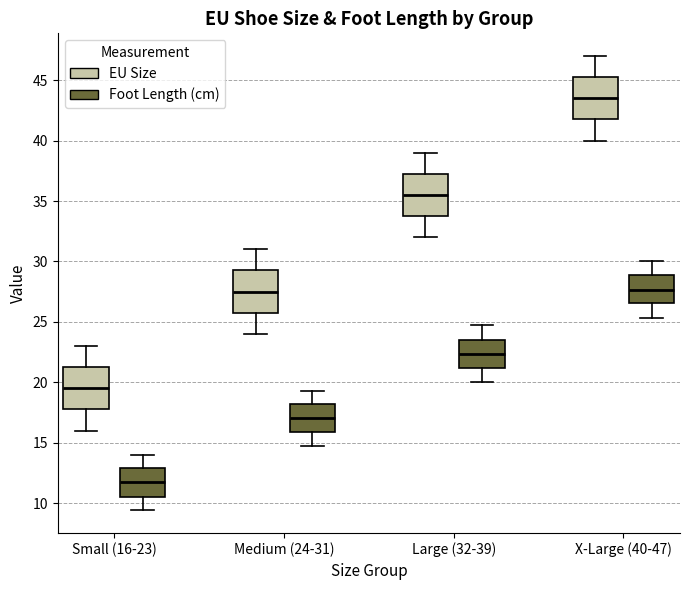

Reading left to right, read every box against the y-axis: the position of its median line, the range the box covers, and the ends of its whiskers. The values are not printed on the chart, so give them approximately, as read against the axis.

Small (16-23) (EU Size): median 19.5, box 18.0 to 21.5, whiskers 16.0 to 23.0
Small (16-23) (Foot Length (cm)): median 11.5, box 10.5 to 13.0, whiskers 9.5 to 14.0
Medium (24-31) (EU Size): median 27.5, box 26.0 to 29.5, whiskers 24.0 to 31.0
Medium (24-31) (Foot Length (cm)): median 17.0, box 16.0 to 18.0, whiskers 14.5 to 19.5
Large (32-39) (EU Size): median 35.5, box 34.0 to 37.5, whiskers 32.0 to 39.0
Large (32-39) (Foot Length (cm)): median 22.5, box 21.0 to 23.5, whiskers 20.0 to 24.5
X-Large (40-47) (EU Size): median 43.5, box 42.0 to 45.5, whiskers 40.0 to 47.0
X-Large (40-47) (Foot Length (cm)): median 27.5, box 26.5 to 29.0, whiskers 25.5 to 30.0